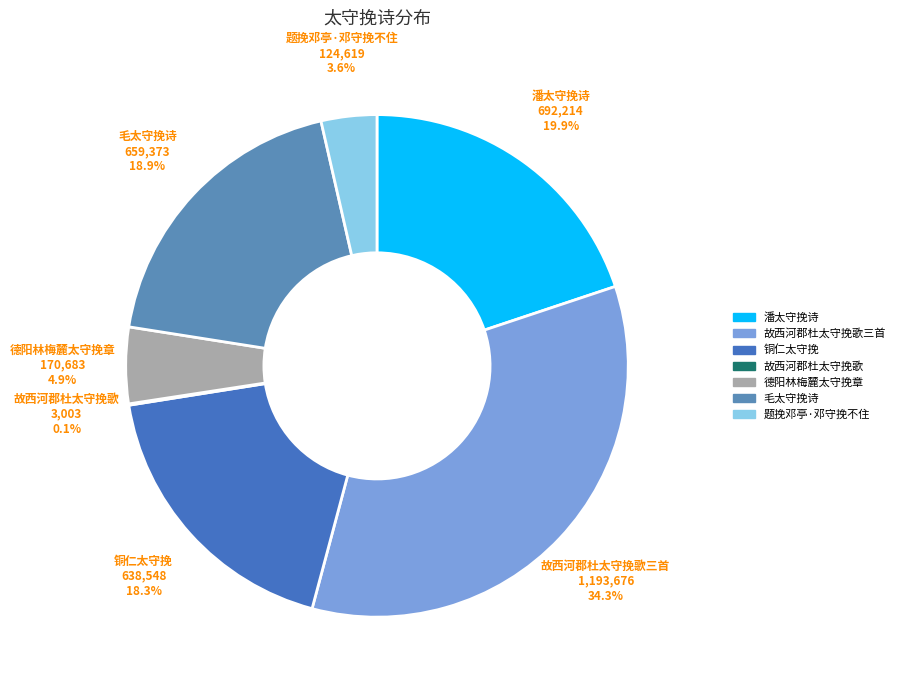

Does any single category account for the majority?

No